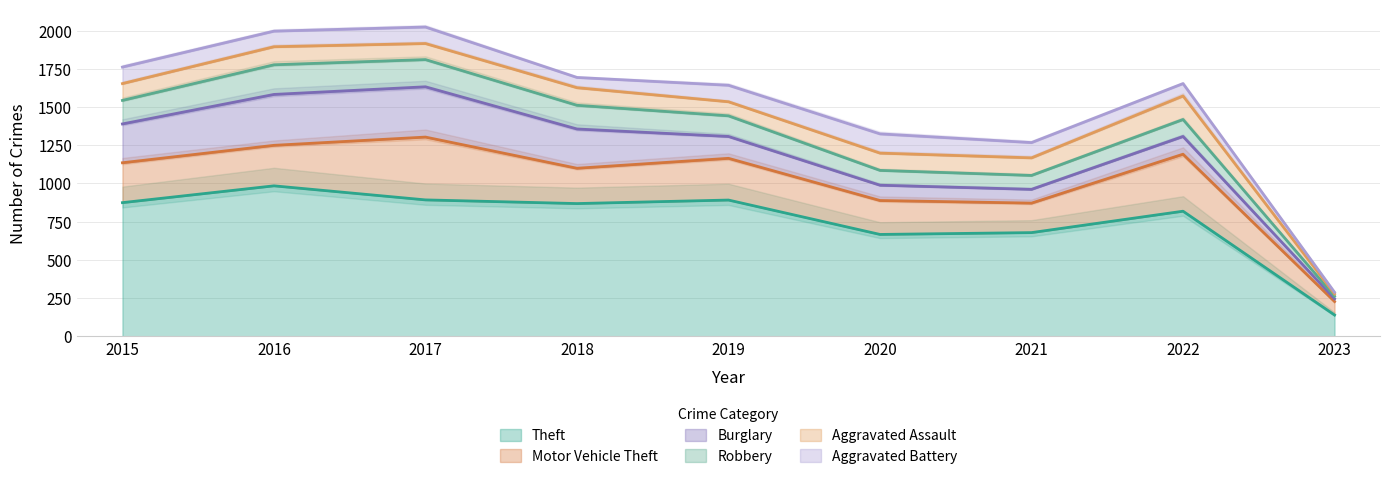

What is the minimum value for Aggravated Battery?

11